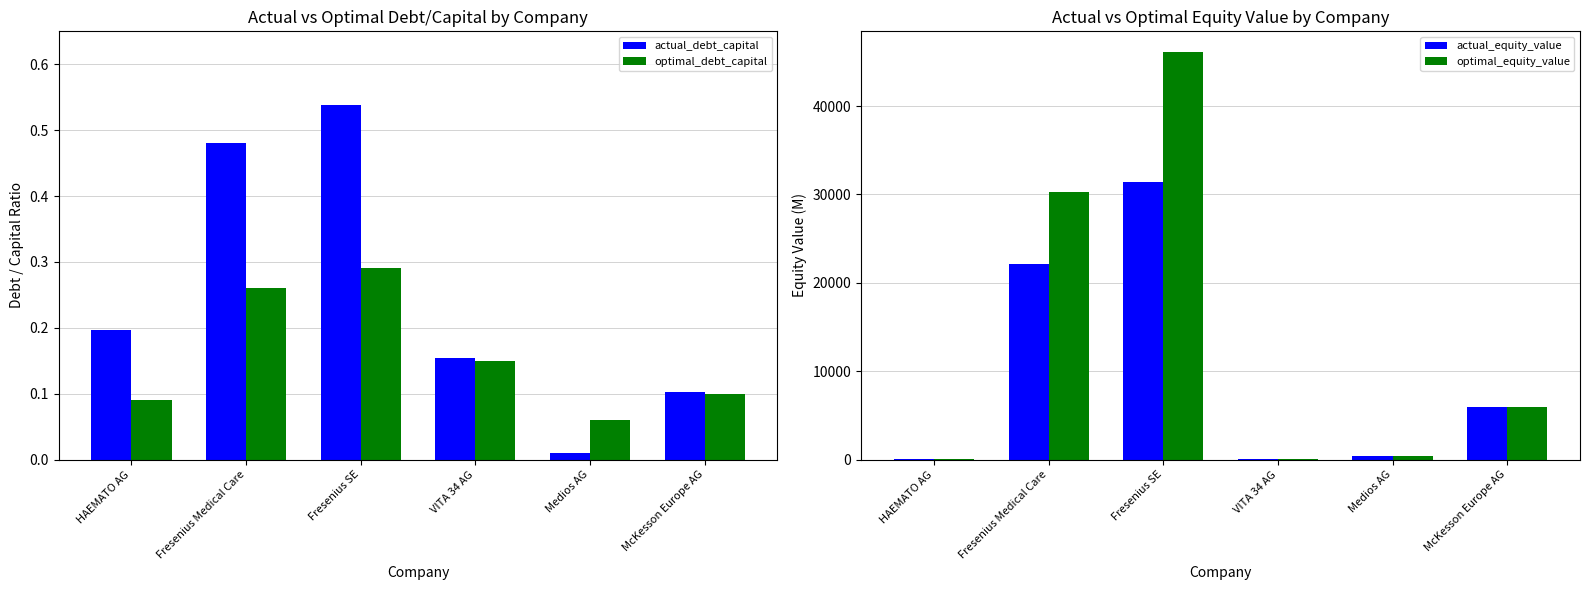

Reading left to right, transcribe all the data shown in this chart.

actual_debt_capital: HAEMATO AG=0.2	Fresenius Medical Care=0.5	Fresenius SE=0.5	VITA 34 AG=0.2	Medios AG=0.0	McKesson Europe AG=0.1
optimal_debt_capital: HAEMATO AG=0.1	Fresenius Medical Care=0.3	Fresenius SE=0.3	VITA 34 AG=0.1	Medios AG=0.1	McKesson Europe AG=0.1
actual_equity_value: HAEMATO AG=75.4	Fresenius Medical Care=22066.7	Fresenius SE=31367.2	VITA 34 AG=58.4	Medios AG=431.3	McKesson Europe AG=5972.4
optimal_equity_value: HAEMATO AG=84.4	Fresenius Medical Care=30242.2	Fresenius SE=46144.1	VITA 34 AG=59.0	Medios AG=414.5	McKesson Europe AG=5946.8